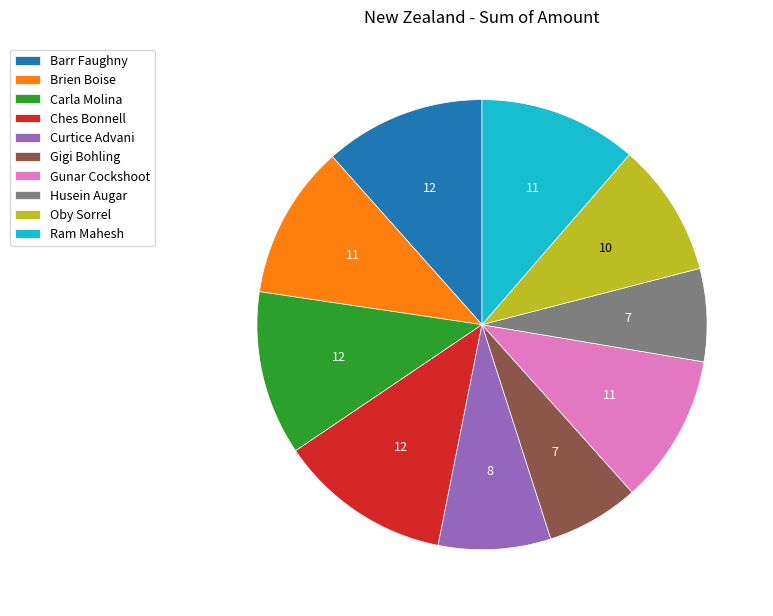

Which slice is the largest?

Ches Bonnell